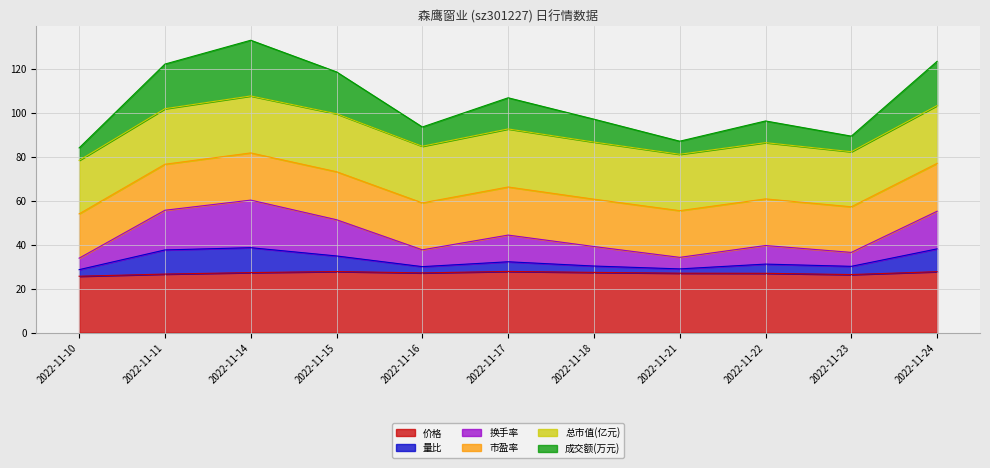

True or false: 价格 has a value of 5.6 at 2022-11-23.

False